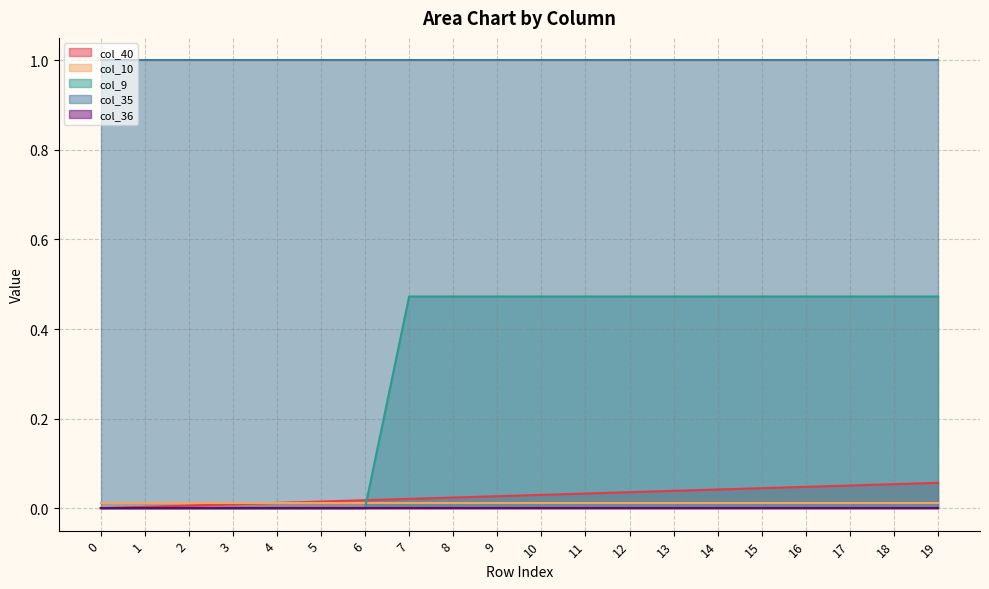

What is the value of the col_9 point at the 12th from the left?

0.5